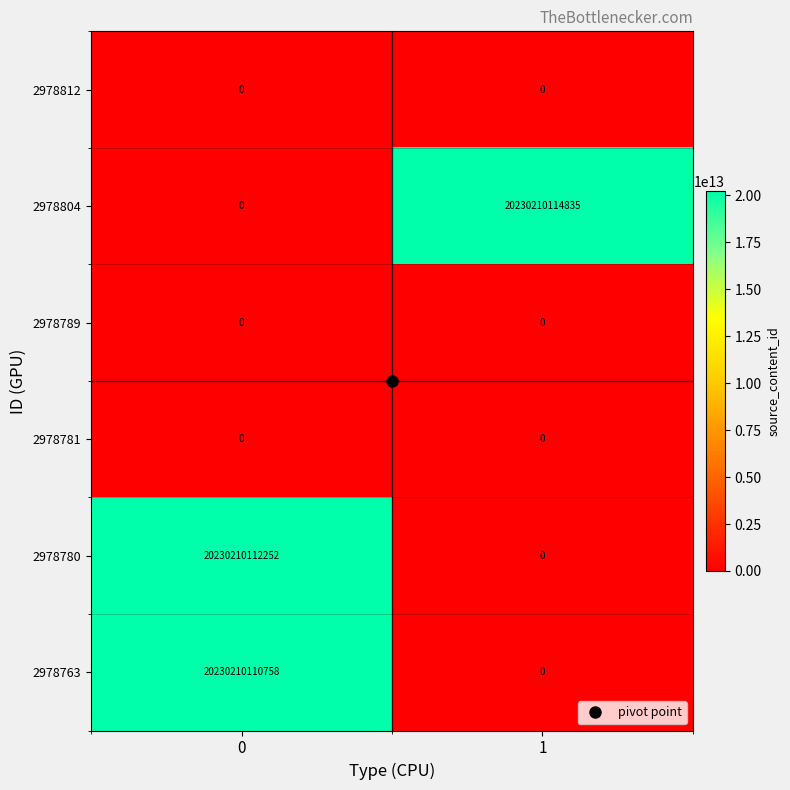

Which series has the largest total across all categories?

2978804